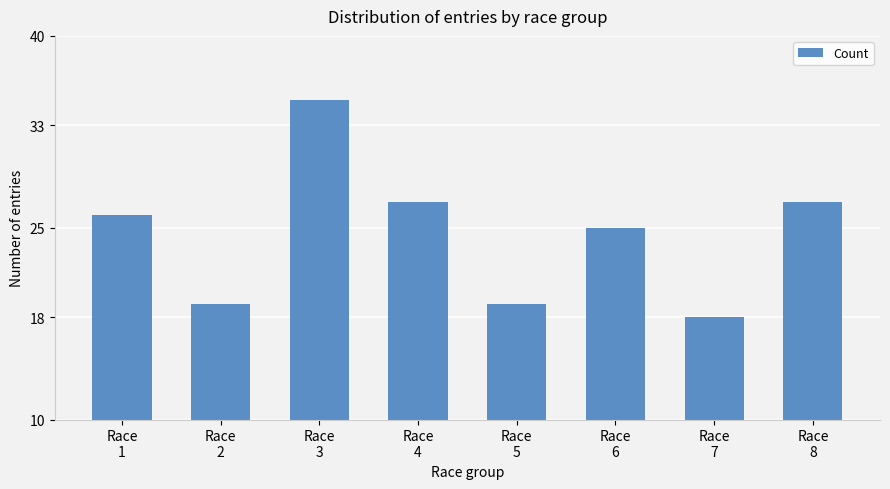

What is the difference between the second highest and minimum values?

9